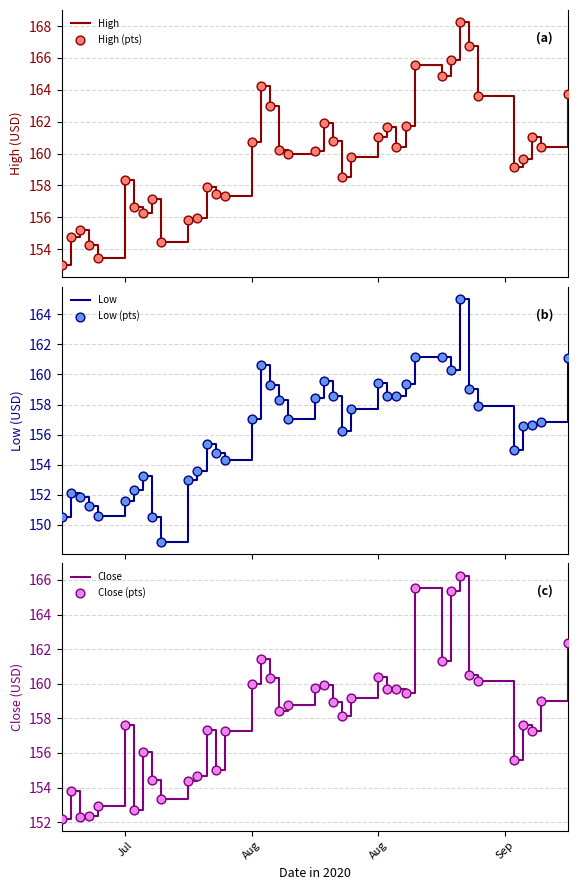

What is the maximum value for Low?

165.0